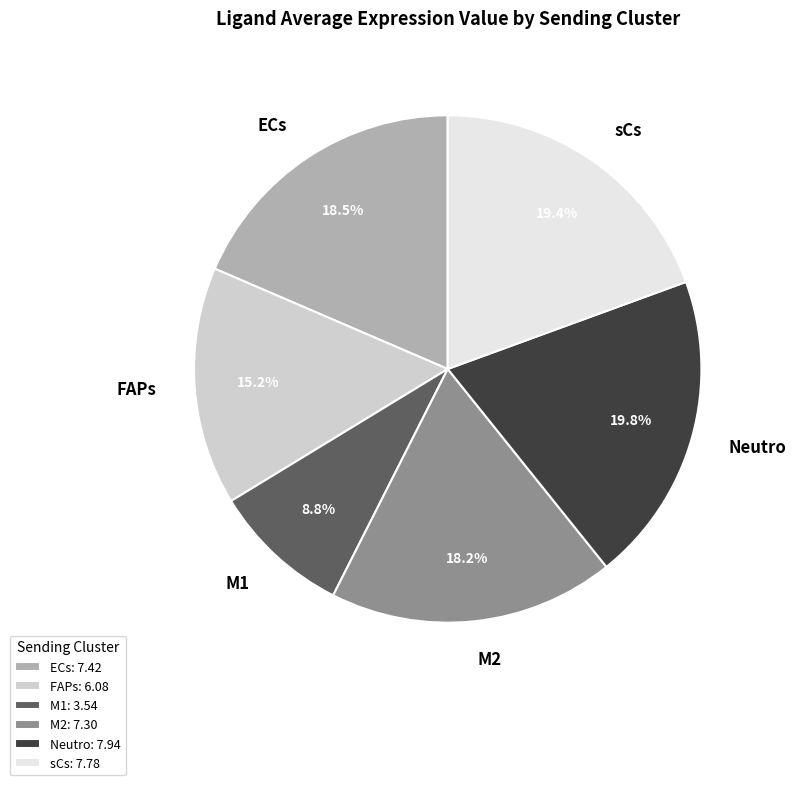

Which slice is the smallest?

M1